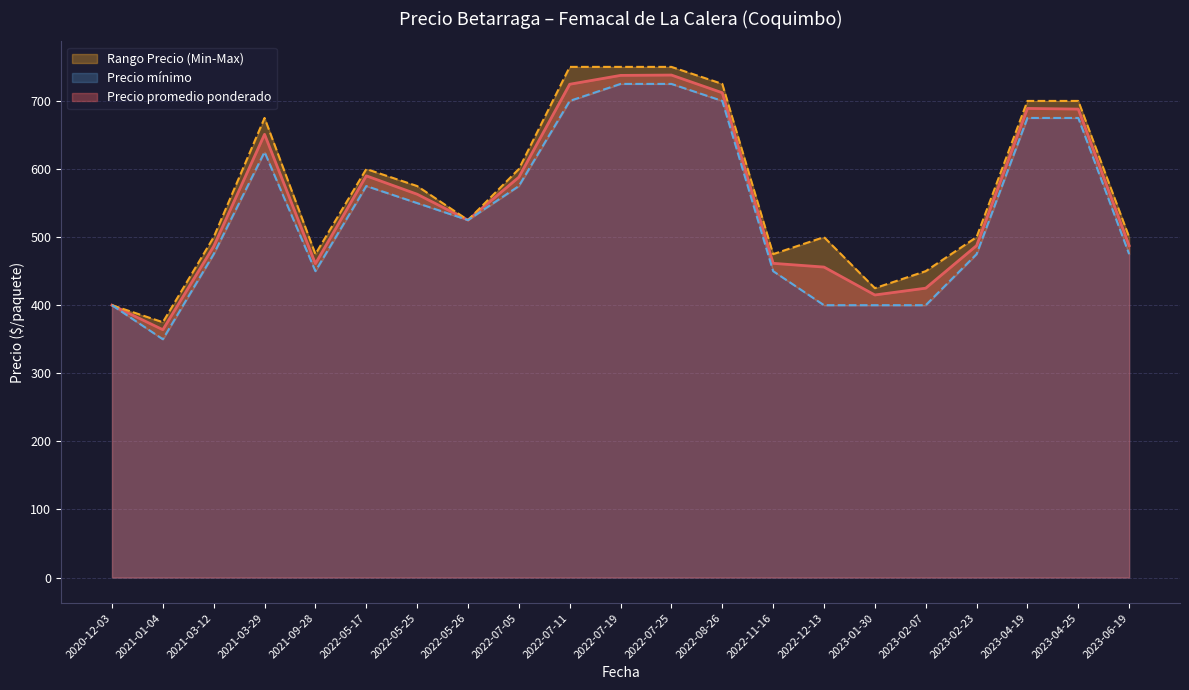

Which category has the lowest value in the Precio promedio ponderado series?

2021-01-04